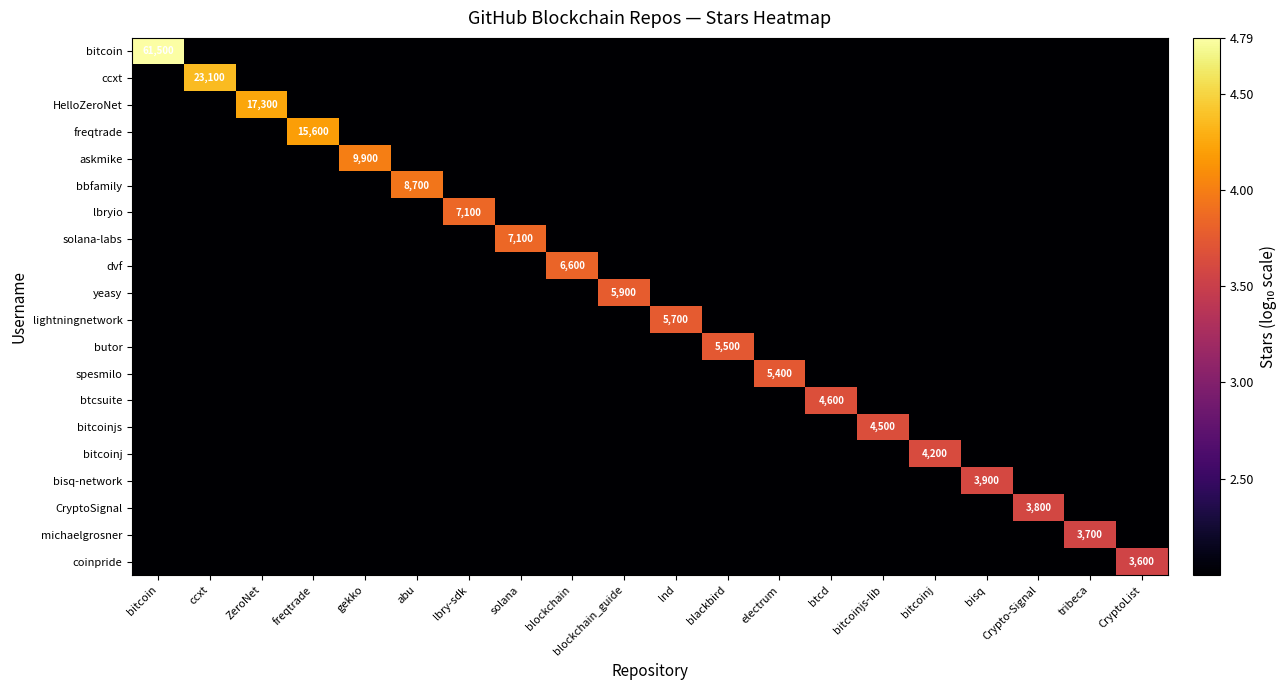

Rank the series by their maximum value, from highest to lowest.

bitcoin, ccxt, HelloZeroNet, freqtrade, askmike, bbfamily, lbryio, solana-labs, dvf, yeasy, lightningnetwork, butor, spesmilo, btcsuite, bitcoinjs, bitcoinj, bisq-network, CryptoSignal, michaelgrosner, coinpride